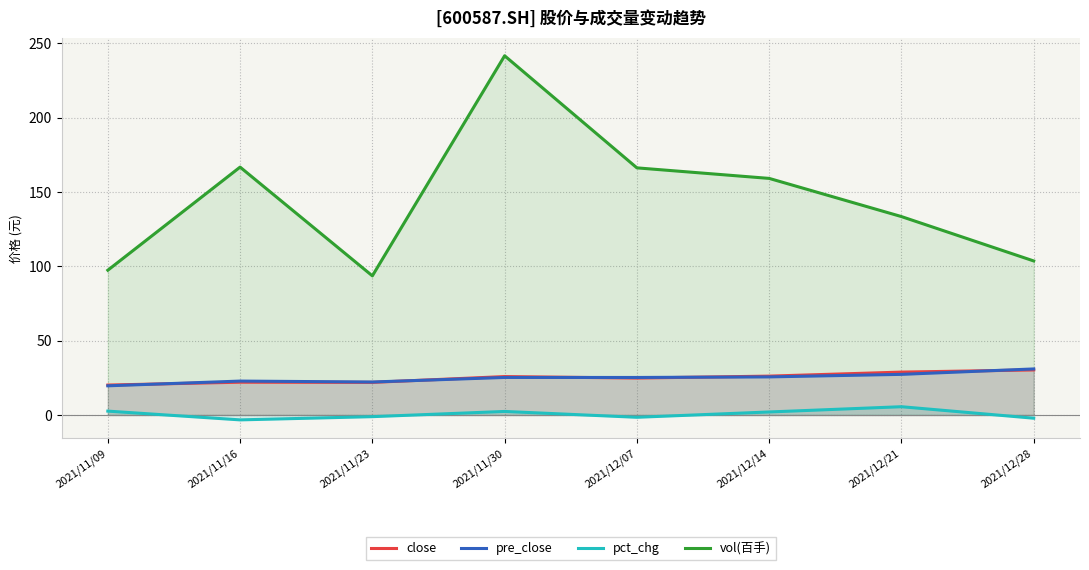

True or false: pct_chg and pre_close cross at least once.

False